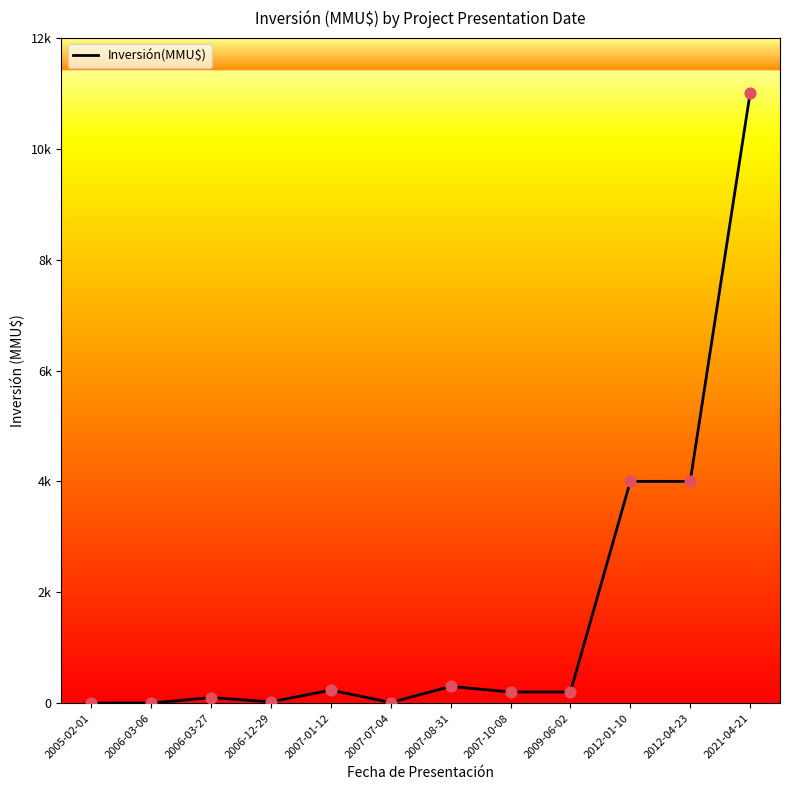

Which has a higher value, 2009-06-02 or 2021-04-21?

2021-04-21